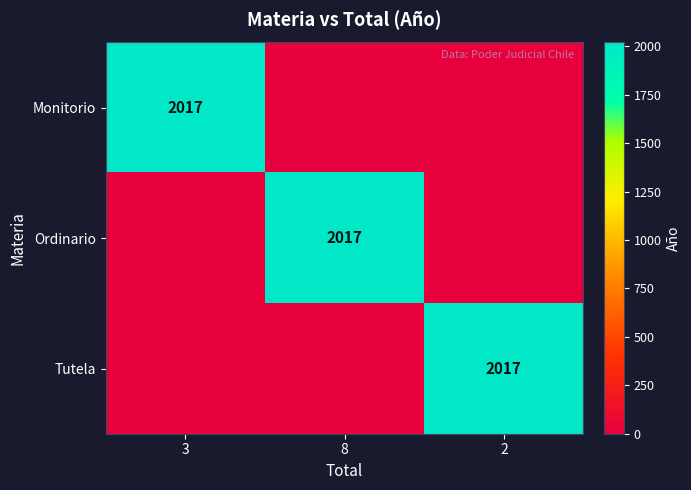

The value of Tutela at 2 is 2017. True or false?

True